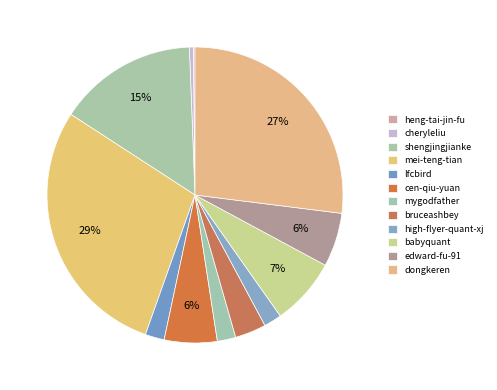

How many slices are in this pie chart?

12